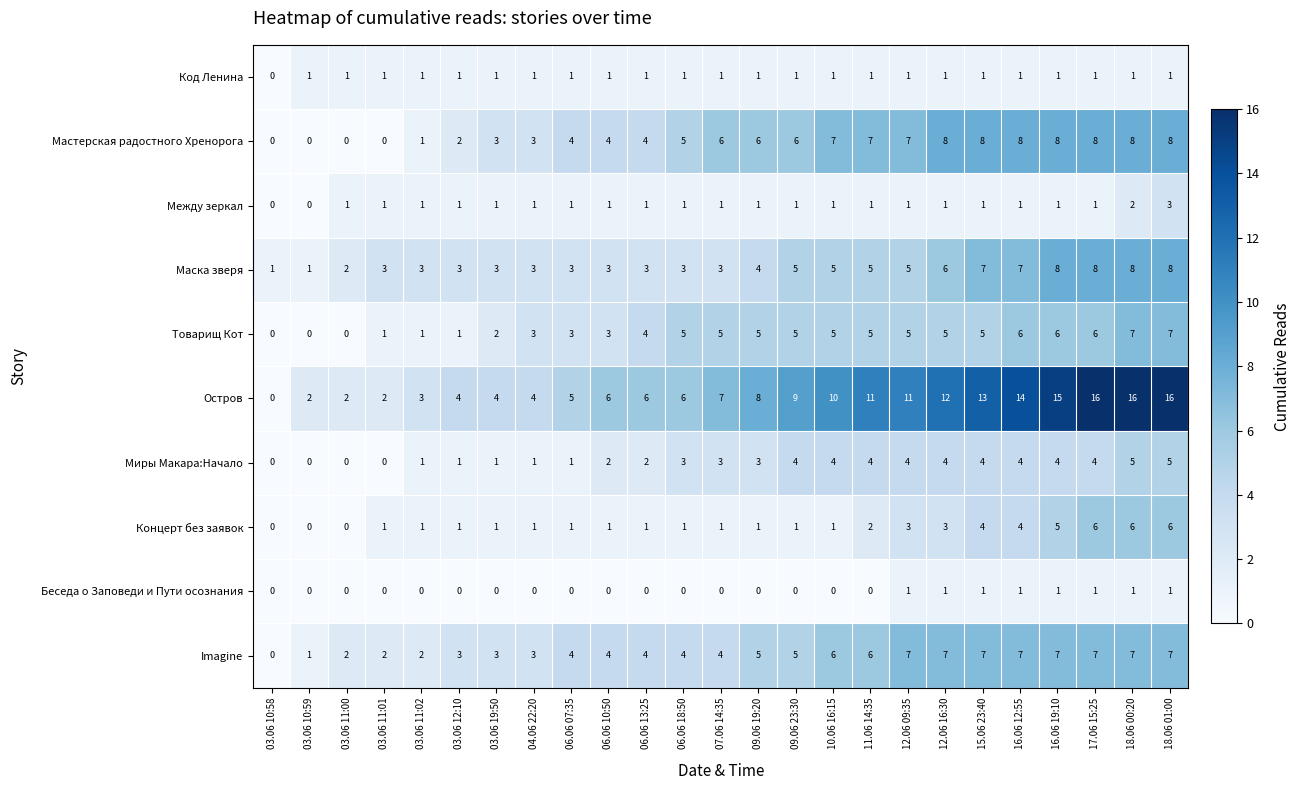

Where is Код Ленина nearest to the value 0?

03.06 10:58